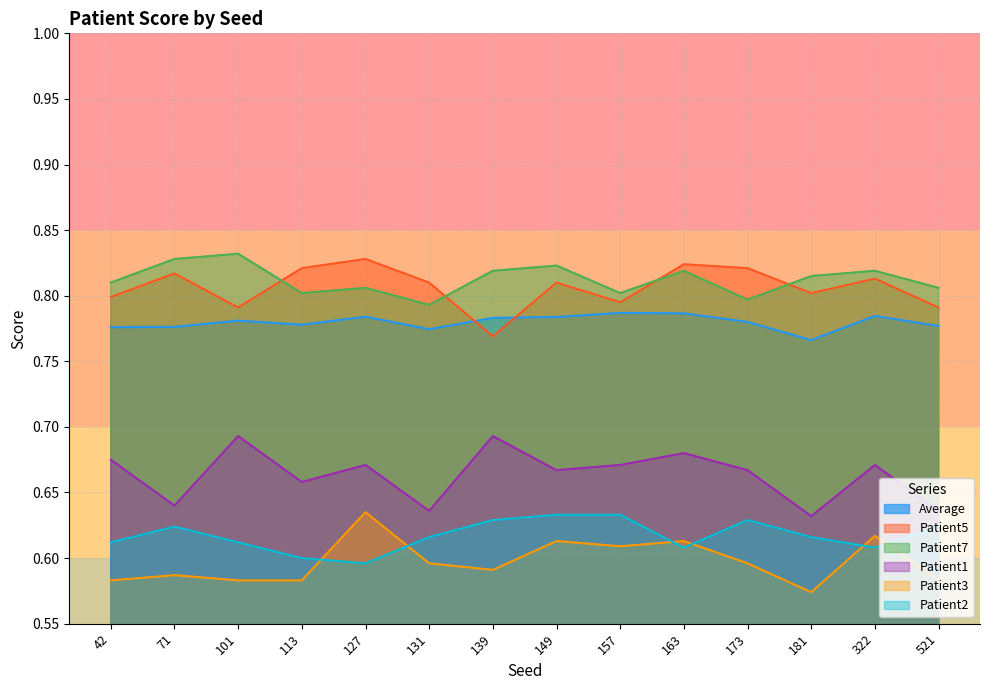

What is the value of the Patient3 point at the 10th from the left?

0.6